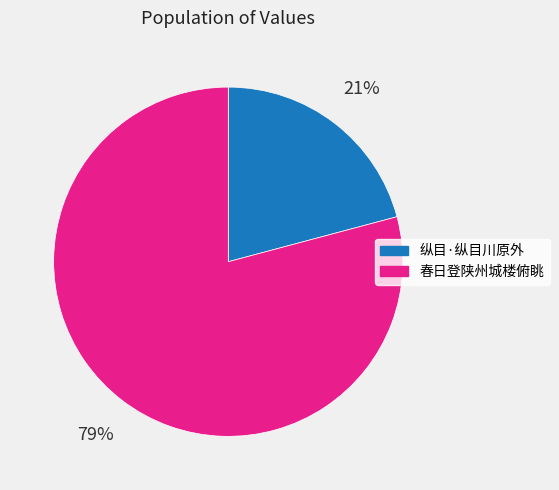

Does any single category account for the majority?

Yes